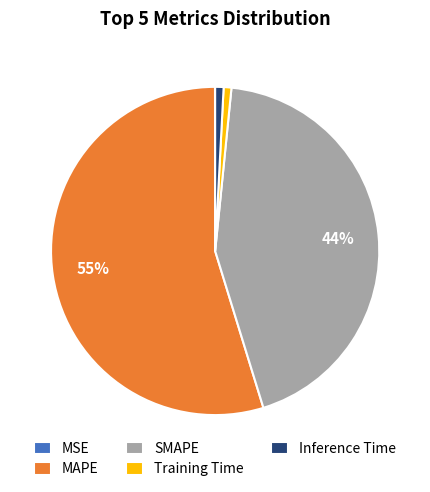

The SMAPE slice represents 44% of the pie. True or false?

True